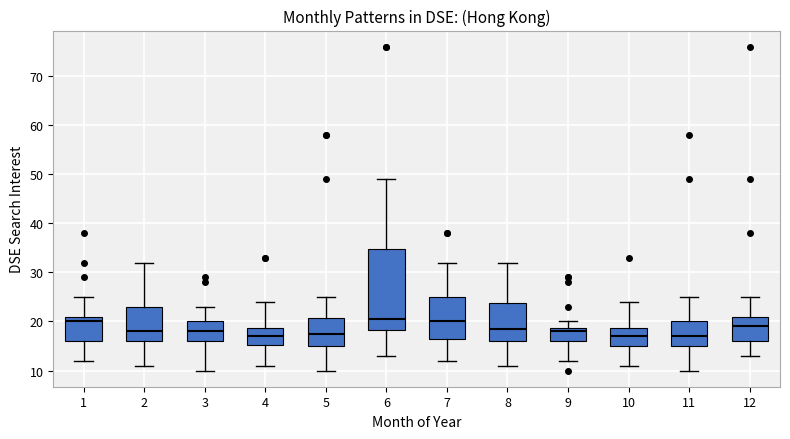

Reading left to right, transcribe this box plot: for each box, give where its median line is, the range the box spans, and where its two whiskers end, as read against the y-axis. The values are not printed on the chart, so give them approximately, as read against the axis.

1: median 20, box 16 to 21, whiskers 12 to 25
2: median 18, box 16 to 23, whiskers 11 to 32
3: median 18, box 16 to 20, whiskers 10 to 23
4: median 17, box 15 to 19, whiskers 11 to 24
5: median 18, box 15 to 21, whiskers 10 to 25
6: median 21, box 18 to 35, whiskers 13 to 49
7: median 20, box 17 to 25, whiskers 12 to 32
8: median 19, box 16 to 24, whiskers 11 to 32
9: median 18, box 16 to 19, whiskers 12 to 20
10: median 17, box 15 to 19, whiskers 11 to 24
11: median 17, box 15 to 20, whiskers 10 to 25
12: median 19, box 16 to 21, whiskers 13 to 25